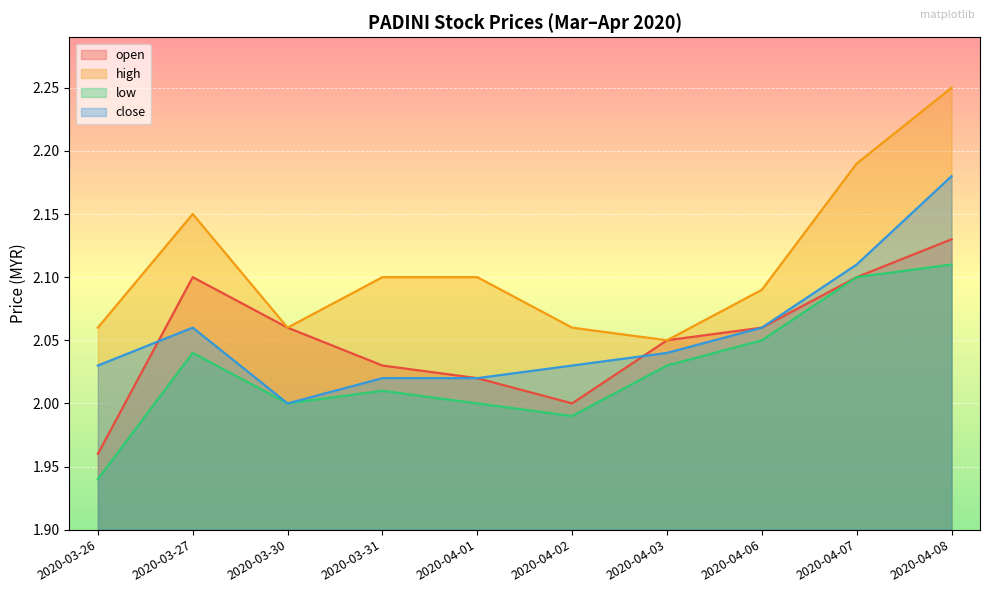

Which series has the largest range (max minus min)?

high